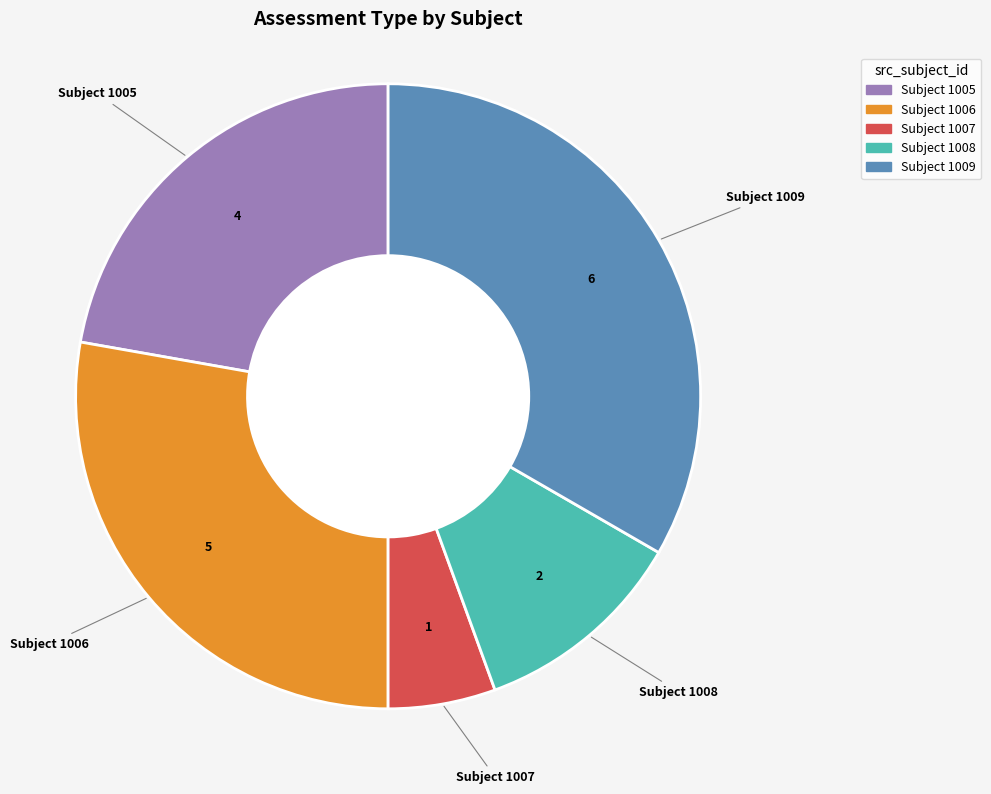

Is there any slice that represents more than half of the pie?

No